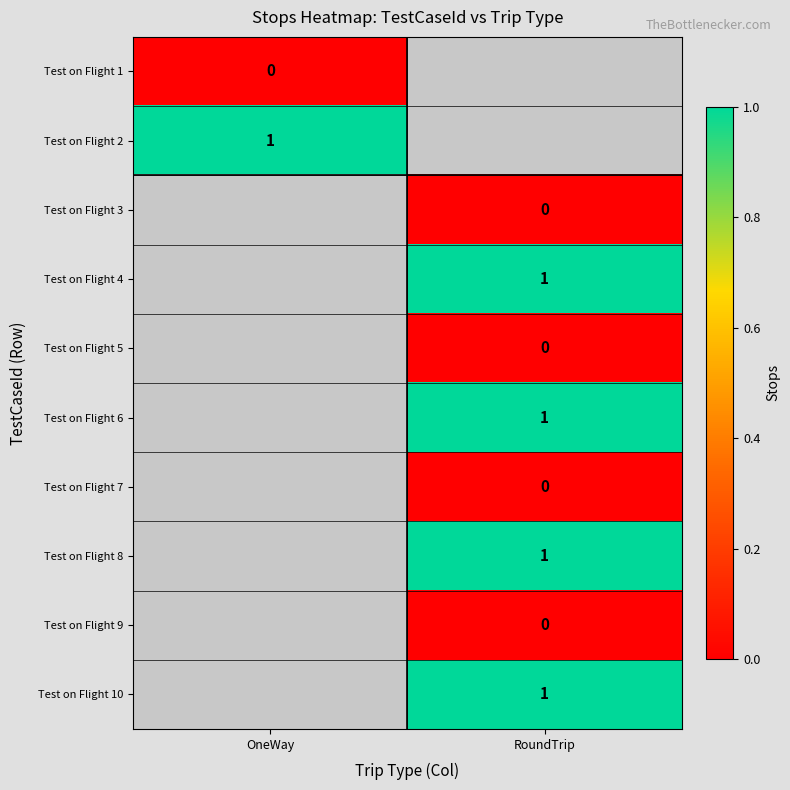

True or false: Test on Flight 6 has a value of 1.0 at RoundTrip.

True